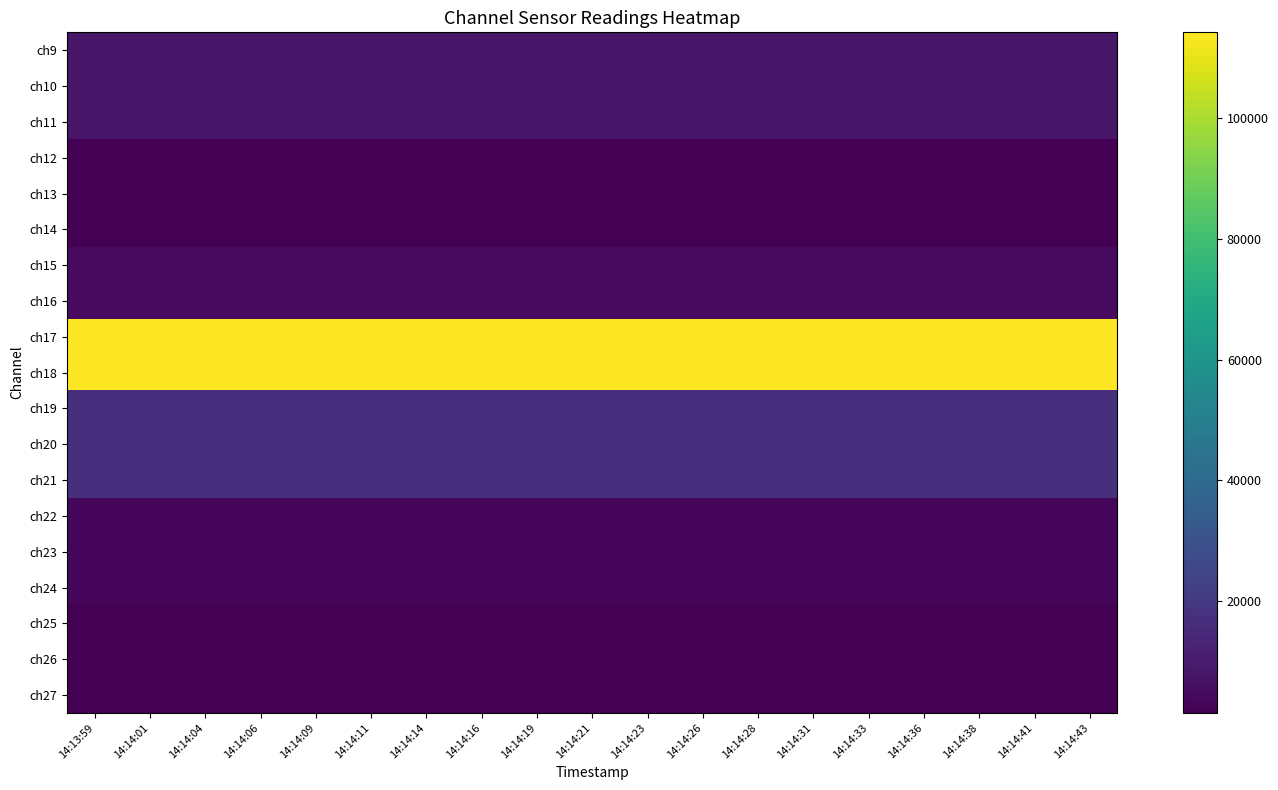

Reading left to right, extract all data points from this chart.

ch9: 14:13:59=8203.5	14:14:01=8200.5	14:14:04=8202.7	14:14:06=8201.5	14:14:09=8208.4	14:14:11=8201.2	14:14:14=8199.5	14:14:16=8208.1	14:14:19=8197.2	14:14:21=8196.6	14:14:23=8191.2	14:14:26=8192.0	14:14:28=8194.5	14:14:31=8191.8	14:14:33=8189.6	14:14:36=8192.3	14:14:38=8188.8	14:14:41=8185.8	14:14:43=8184.7
ch10: 14:13:59=8202.5	14:14:01=8200.5	14:14:04=8201.8	14:14:06=8201.7	14:14:09=8207.2	14:14:11=8199.7	14:14:14=8198.7	14:14:16=8207.9	14:14:19=8196.4	14:14:21=8196.2	14:14:23=8191.8	14:14:26=8192.2	14:14:28=8193.9	14:14:31=8192.0	14:14:33=8191.2	14:14:36=8192.3	14:14:38=8188.7	14:14:41=8185.0	14:14:43=8184.1
ch11: 14:13:59=8202.7	14:14:01=8199.6	14:14:04=8202.4	14:14:06=8201.6	14:14:09=8207.1	14:14:11=8200.3	14:14:14=8199.4	14:14:16=8208.3	14:14:19=8196.8	14:14:21=8196.3	14:14:23=8191.8	14:14:26=8192.3	14:14:28=8193.2	14:14:31=8191.2	14:14:33=8190.9	14:14:36=8192.8	14:14:38=8188.5	14:14:41=8184.7	14:14:43=8184.0
ch12: 14:13:59=1618.0	14:14:01=1615.3	14:14:04=1613.9	14:14:06=1612.8	14:14:09=1617.6	14:14:11=1617.0	14:14:14=1614.7	14:14:16=1618.2	14:14:19=1616.5	14:14:21=1615.6	14:14:23=1613.6	14:14:26=1613.2	14:14:28=1614.4	14:14:31=1612.1	14:14:33=1612.4	14:14:36=1614.3	14:14:38=1613.5	14:14:41=1612.5	14:14:43=1611.9
ch13: 14:13:59=1618.0	14:14:01=1615.2	14:14:04=1613.5	14:14:06=1612.8	14:14:09=1617.9	14:14:11=1617.0	14:14:14=1614.7	14:14:16=1618.5	14:14:19=1616.8	14:14:21=1615.1	14:14:23=1613.4	14:14:26=1613.0	14:14:28=1614.7	14:14:31=1612.0	14:14:33=1612.4	14:14:36=1614.1	14:14:38=1613.5	14:14:41=1612.6	14:14:43=1611.6
ch14: 14:13:59=1618.6	14:14:01=1615.9	14:14:04=1614.5	14:14:06=1613.3	14:14:09=1618.8	14:14:11=1617.6	14:14:14=1615.4	14:14:16=1618.8	14:14:19=1617.3	14:14:21=1615.5	14:14:23=1613.6	14:14:26=1614.2	14:14:28=1615.2	14:14:31=1613.2	14:14:33=1612.8	14:14:36=1615.0	14:14:38=1614.3	14:14:41=1612.8	14:14:43=1611.7
ch15: 14:13:59=4533.1	14:14:01=4531.2	14:14:04=4530.1	14:14:06=4528.7	14:14:09=4532.9	14:14:11=4530.6	14:14:14=4529.1	14:14:16=4532.8	14:14:19=4529.9	14:14:21=4528.6	14:14:23=4526.8	14:14:26=4527.3	14:14:28=4526.9	14:14:31=4525.7	14:14:33=4525.6	14:14:36=4526.3	14:14:38=4524.9	14:14:41=4523.4	14:14:43=4523.1
ch16: 14:13:59=4532.9	14:14:01=4531.3	14:14:04=4529.9	14:14:06=4529.1	14:14:09=4533.0	14:14:11=4530.6	14:14:14=4529.2	14:14:16=4532.6	14:14:19=4529.6	14:14:21=4528.3	14:14:23=4526.4	14:14:26=4526.9	14:14:28=4526.7	14:14:31=4525.4	14:14:33=4525.9	14:14:36=4526.0	14:14:38=4524.5	14:14:41=4523.7	14:14:43=4523.0
ch17: 14:13:59=114135.1	14:14:01=114043.6	14:14:04=114164.4	14:14:06=114009.7	14:14:09=114089.4	14:14:11=114070.9	14:14:14=114064.8	14:14:16=114169.4	14:14:19=114015.8	14:14:21=114155.6	14:14:23=113962.8	14:14:26=114044.9	14:14:28=114261.9	14:14:31=114088.7	14:14:33=113995.9	14:14:36=114007.0	14:14:38=114058.6	14:14:41=114072.0	14:14:43=114110.0
ch18: 14:13:59=114096.4	14:14:01=114156.4	14:14:04=114145.2	14:14:06=113942.2	14:14:09=114087.8	14:14:11=114048.3	14:14:14=113967.3	14:14:16=114106.9	14:14:19=114019.5	14:14:21=114227.4	14:14:23=114077.8	14:14:26=114028.0	14:14:28=114189.5	14:14:31=114075.7	14:14:33=114033.3	14:14:36=114026.8	14:14:38=113964.0	14:14:41=114095.6	14:14:43=114087.2
ch19: 14:13:59=17080.1	14:14:01=17074.2	14:14:04=17080.2	14:14:06=17075.8	14:14:09=17077.4	14:14:11=17072.1	14:14:14=17068.7	14:14:16=17070.3	14:14:19=17075.2	14:14:21=17070.4	14:14:23=17071.8	14:14:26=17061.0	14:14:28=17069.9	14:14:31=17075.2	14:14:33=17075.7	14:14:36=17077.2	14:14:38=17067.4	14:14:41=17068.3	14:14:43=17061.7
ch20: 14:13:59=17076.7	14:14:01=17074.1	14:14:04=17079.2	14:14:06=17072.5	14:14:09=17062.0	14:14:11=17062.7	14:14:14=17060.4	14:14:16=17064.5	14:14:19=17054.0	14:14:21=17062.9	14:14:23=17067.8	14:14:26=17054.9	14:14:28=17059.8	14:14:31=17066.5	14:14:33=17067.2	14:14:36=17065.9	14:14:38=17048.7	14:14:41=17062.0	14:14:43=17068.0
ch21: 14:13:59=17070.9	14:14:01=17068.1	14:14:04=17074.9	14:14:06=17069.0	14:14:09=17061.0	14:14:11=17062.0	14:14:14=17057.0	14:14:16=17056.1	14:14:19=17061.2	14:14:21=17057.9	14:14:23=17049.8	14:14:26=17062.7	14:14:28=17051.8	14:14:31=17059.4	14:14:33=17064.0	14:14:36=17067.3	14:14:38=17061.2	14:14:41=17057.7	14:14:43=17065.4
ch22: 14:13:59=2874.6	14:14:01=2875.7	14:14:04=2876.0	14:14:06=2876.0	14:14:09=2876.2	14:14:11=2875.5	14:14:14=2875.8	14:14:16=2877.3	14:14:19=2876.7	14:14:21=2875.1	14:14:23=2875.7	14:14:26=2876.6	14:14:28=2876.2	14:14:31=2875.9	14:14:33=2875.4	14:14:36=2876.7	14:14:38=2875.7	14:14:41=2874.7	14:14:43=2875.2
ch23: 14:13:59=2871.8	14:14:01=2872.4	14:14:04=2872.2	14:14:06=2872.7	14:14:09=2873.5	14:14:11=2872.2	14:14:14=2872.7	14:14:16=2873.9	14:14:19=2872.7	14:14:21=2872.2	14:14:23=2872.6	14:14:26=2873.0	14:14:28=2873.0	14:14:31=2873.1	14:14:33=2872.8	14:14:36=2873.2	14:14:38=2872.8	14:14:41=2872.5	14:14:43=2872.0
ch24: 14:13:59=2870.4	14:14:01=2870.6	14:14:04=2871.2	14:14:06=2871.2	14:14:09=2871.3	14:14:11=2870.2	14:14:14=2871.2	14:14:16=2872.4	14:14:19=2871.1	14:14:21=2870.6	14:14:23=2871.3	14:14:26=2871.0	14:14:28=2871.0	14:14:31=2870.8	14:14:33=2870.7	14:14:36=2871.6	14:14:38=2871.4	14:14:41=2870.1	14:14:43=2870.4
ch25: 14:13:59=1418.3	14:14:01=1418.1	14:14:04=1417.3	14:14:06=1416.6	14:14:09=1418.9	14:14:11=1417.8	14:14:14=1417.3	14:14:16=1419.5	14:14:19=1418.1	14:14:21=1418.5	14:14:23=1417.1	14:14:26=1417.4	14:14:28=1417.8	14:14:31=1417.6	14:14:33=1418.0	14:14:36=1418.5	14:14:38=1418.5	14:14:41=1418.3	14:14:43=1418.3
ch26: 14:13:59=1418.2	14:14:01=1417.9	14:14:04=1417.2	14:14:06=1416.2	14:14:09=1418.8	14:14:11=1417.5	14:14:14=1417.1	14:14:16=1419.5	14:14:19=1418.0	14:14:21=1418.6	14:14:23=1417.0	14:14:26=1417.4	14:14:28=1417.6	14:14:31=1417.5	14:14:33=1417.8	14:14:36=1418.4	14:14:38=1418.1	14:14:41=1418.1	14:14:43=1418.2
ch27: 14:13:59=1418.2	14:14:01=1417.9	14:14:04=1417.3	14:14:06=1416.4	14:14:09=1418.8	14:14:11=1417.8	14:14:14=1417.1	14:14:16=1419.6	14:14:19=1418.0	14:14:21=1418.3	14:14:23=1417.1	14:14:26=1417.5	14:14:28=1417.7	14:14:31=1417.5	14:14:33=1417.9	14:14:36=1418.6	14:14:38=1418.4	14:14:41=1418.0	14:14:43=1418.3